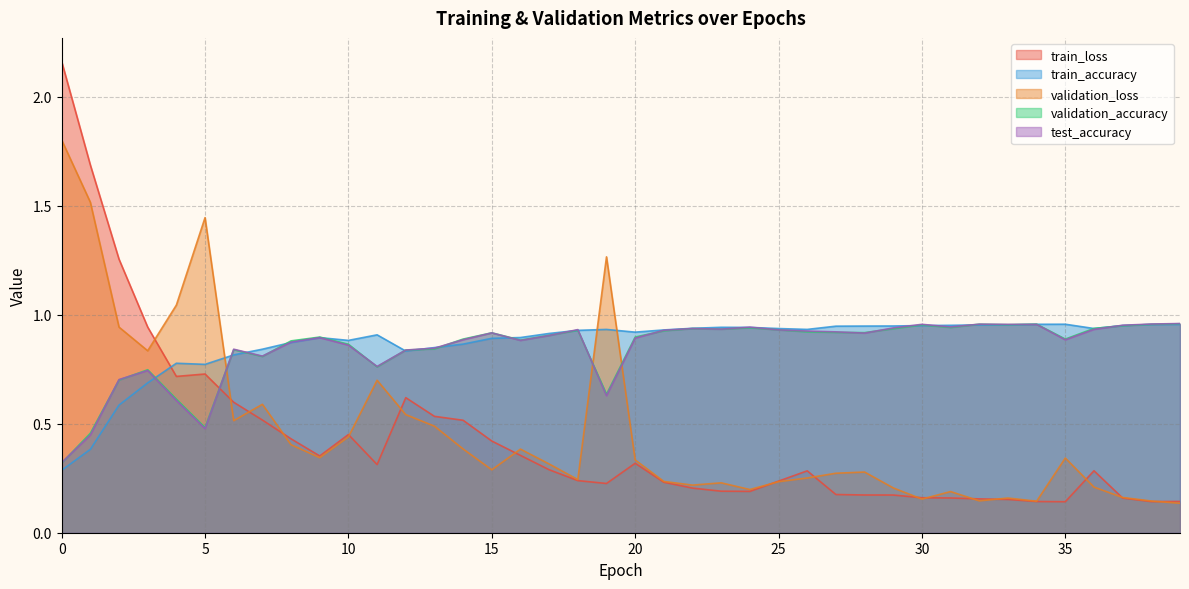

Reading left to right, extract all data points from this chart.

train_loss: 2.2	1.7	1.3	0.9	0.7	0.7	0.6	0.5	0.4	0.4	0.5	0.3	0.6	0.5	0.5	0.4	0.4	0.3	0.2	0.2	0.3	0.2	0.2	0.2	0.2	0.2	0.3	0.2	0.2	0.2	0.2	0.2	0.2	0.2	0.1	0.1	0.3	0.2	0.1	0.1
train_accuracy: 0.3	0.4	0.6	0.7	0.8	0.8	0.8	0.8	0.9	0.9	0.9	0.9	0.8	0.8	0.9	0.9	0.9	0.9	0.9	0.9	0.9	0.9	0.9	0.9	0.9	0.9	0.9	0.9	0.9	0.9	0.9	1.0	1.0	1.0	1.0	1.0	0.9	0.9	1.0	1.0
validation_loss: 1.8	1.5	0.9	0.8	1.0	1.4	0.5	0.6	0.4	0.3	0.4	0.7	0.5	0.5	0.4	0.3	0.4	0.3	0.2	1.3	0.3	0.2	0.2	0.2	0.2	0.2	0.3	0.3	0.3	0.2	0.2	0.2	0.1	0.2	0.1	0.3	0.2	0.2	0.1	0.1
validation_accuracy: 0.3	0.5	0.7	0.7	0.6	0.5	0.8	0.8	0.9	0.9	0.9	0.8	0.8	0.8	0.9	0.9	0.9	0.9	0.9	0.6	0.9	0.9	0.9	0.9	0.9	0.9	0.9	0.9	0.9	0.9	1.0	0.9	1.0	1.0	1.0	0.9	0.9	0.9	1.0	1.0
test_accuracy: 0.3	0.4	0.7	0.7	0.6	0.5	0.8	0.8	0.9	0.9	0.9	0.8	0.8	0.8	0.9	0.9	0.9	0.9	0.9	0.6	0.9	0.9	0.9	0.9	0.9	0.9	0.9	0.9	0.9	0.9	1.0	0.9	1.0	1.0	1.0	0.9	0.9	1.0	1.0	1.0